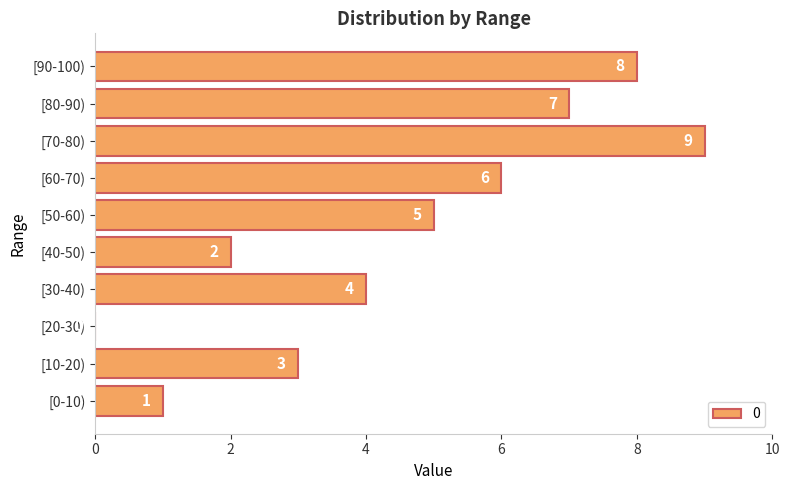

Reading bottom to top, list all the values displayed in this chart.

[0-10)=1	[10-20)=3	[20-30)=0	[30-40)=4	[40-50)=2	[50-60)=5	[60-70)=6	[70-80)=9	[80-90)=7	[90-100)=8